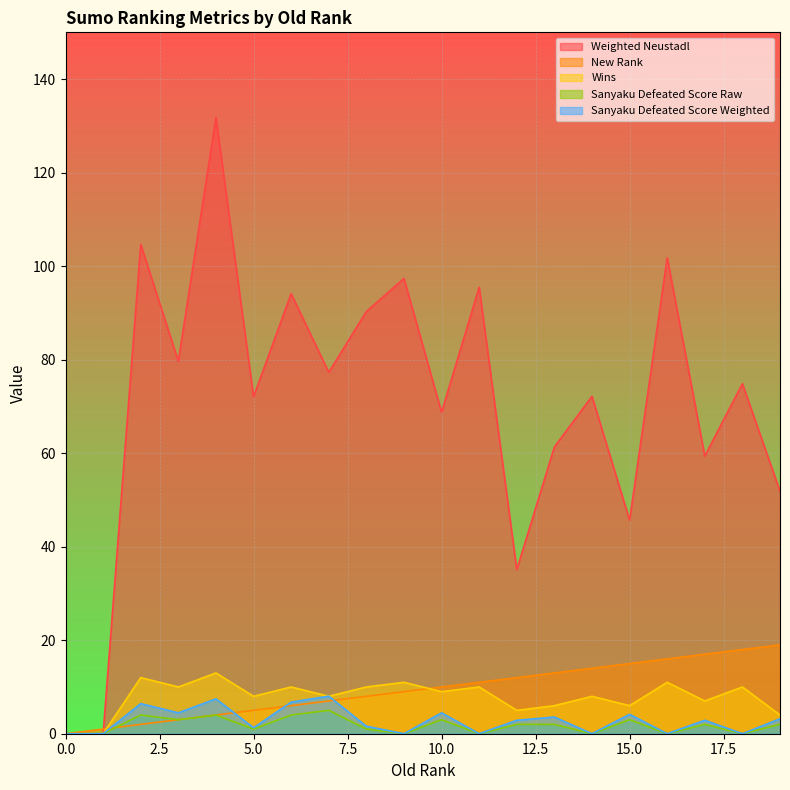

In Weighted Neustadl, how many points are lower than both neighbors (excluding endpoints)?

7